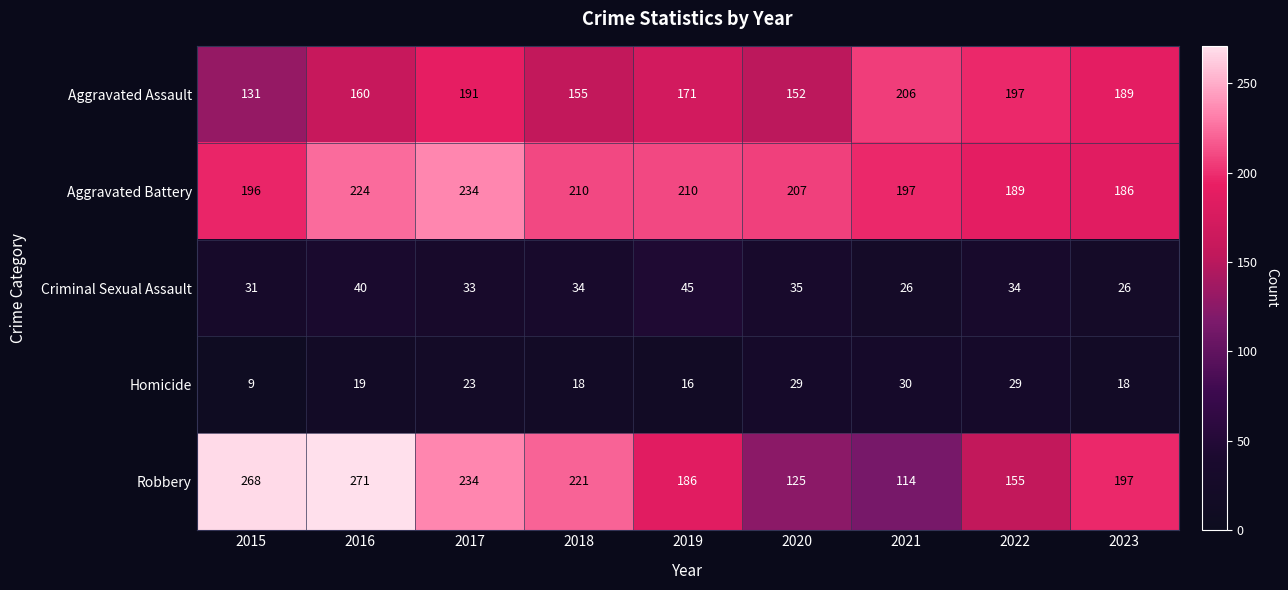

How many series are shown in this chart?

5